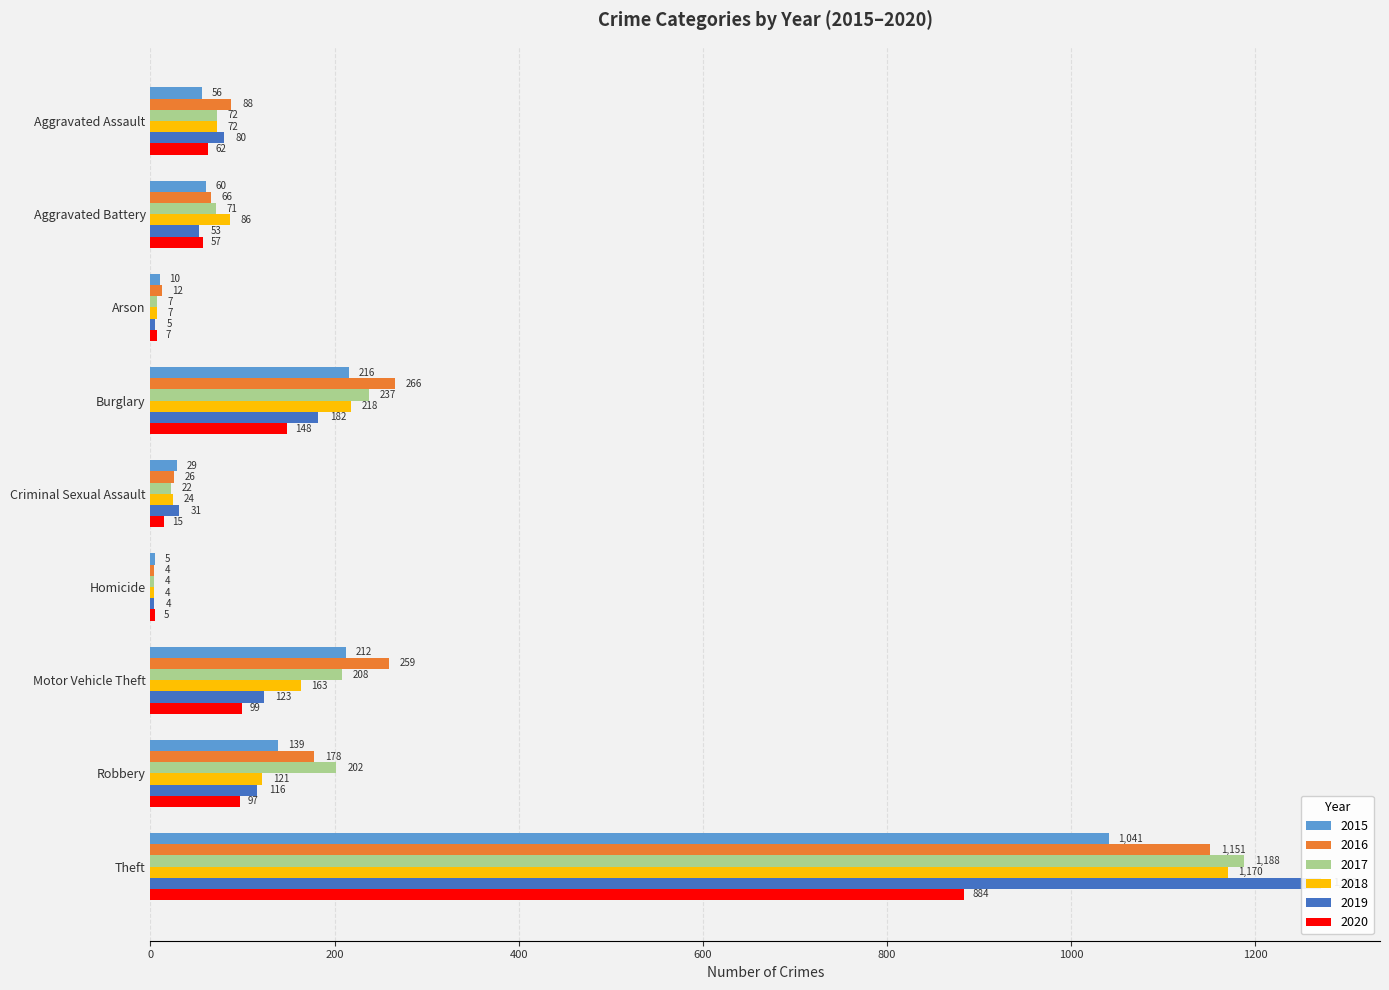

What is the label of the 5th bar from the right?

Criminal Sexual Assault